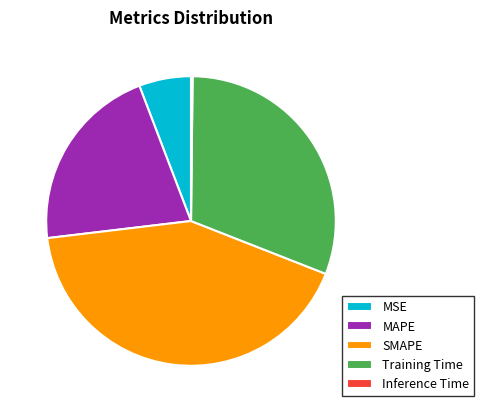

Does any single category account for the majority?

No